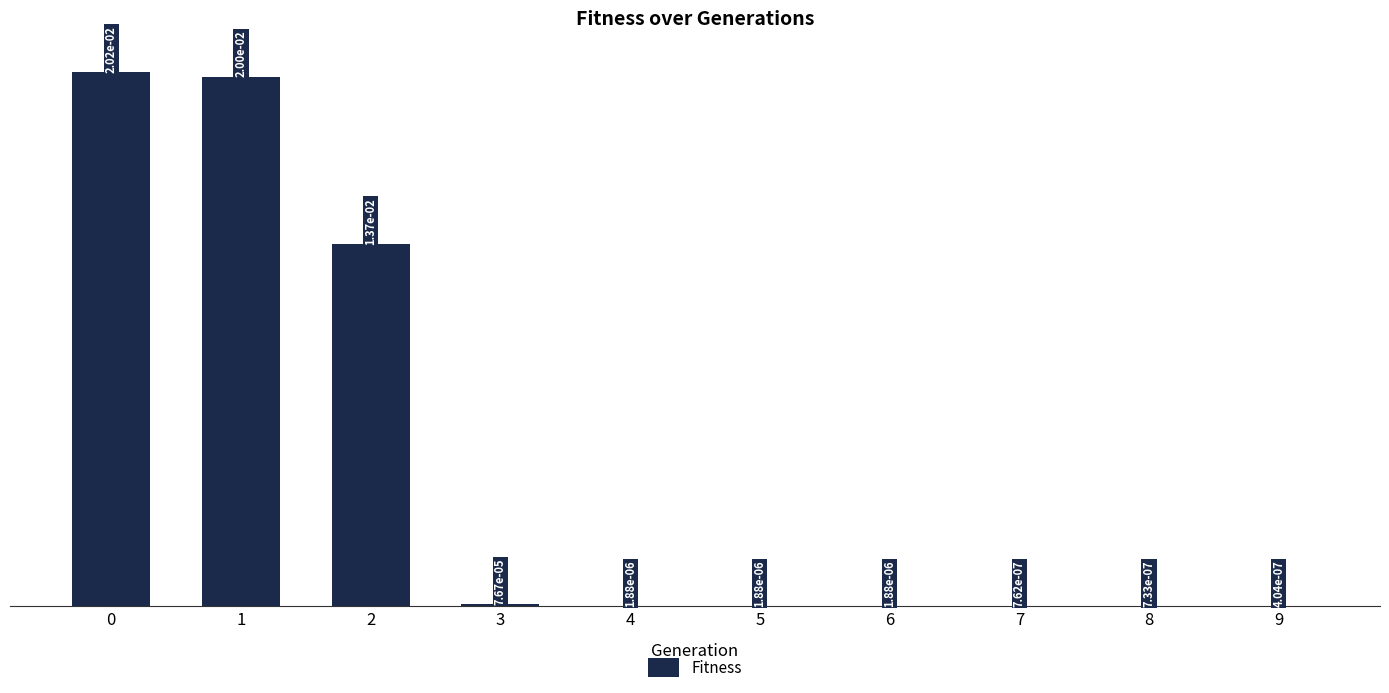

Where is the data nearest to the value 0?

9